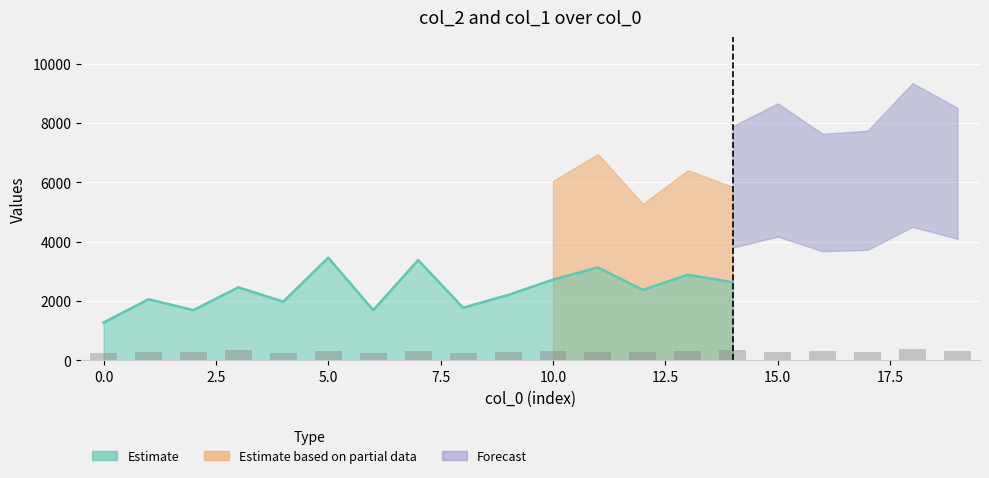

Count the number of values greater than 296.

10